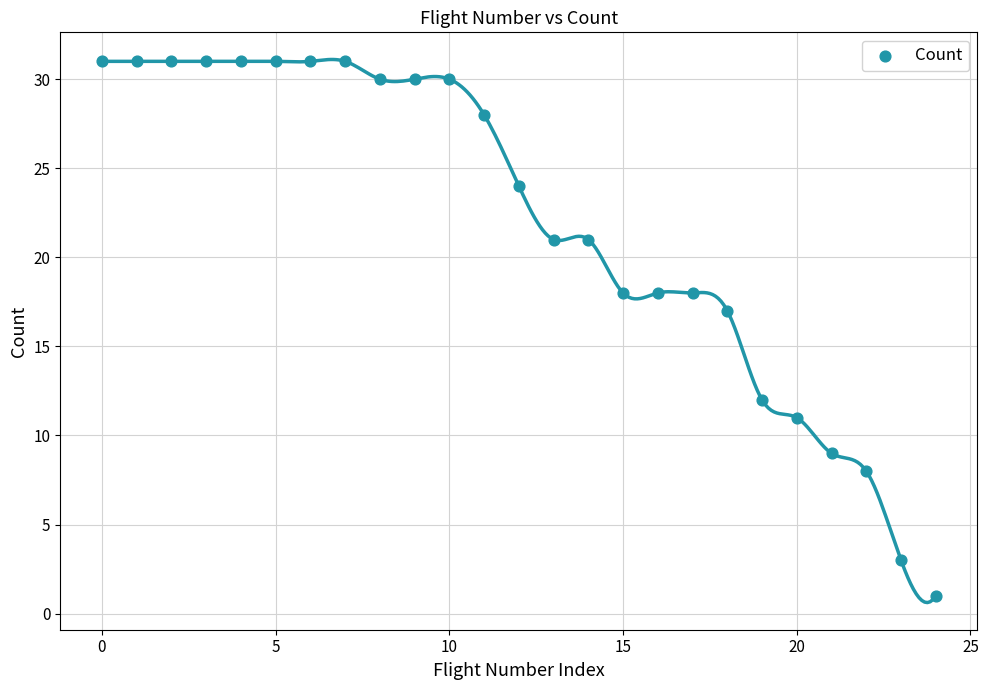

What is the range of Y values (max minus min)?

30